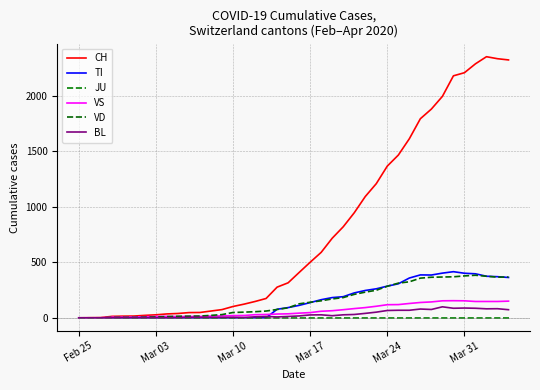

What is the maximum value shown in the chart?

2349